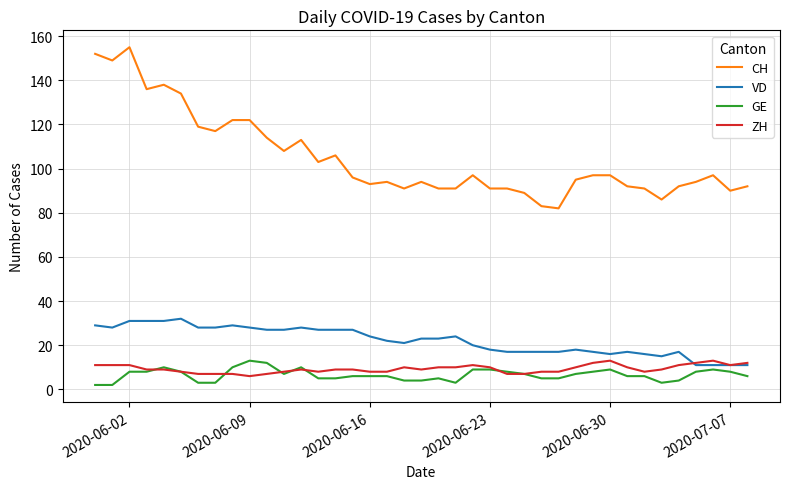

What is the greatest value displayed?

155